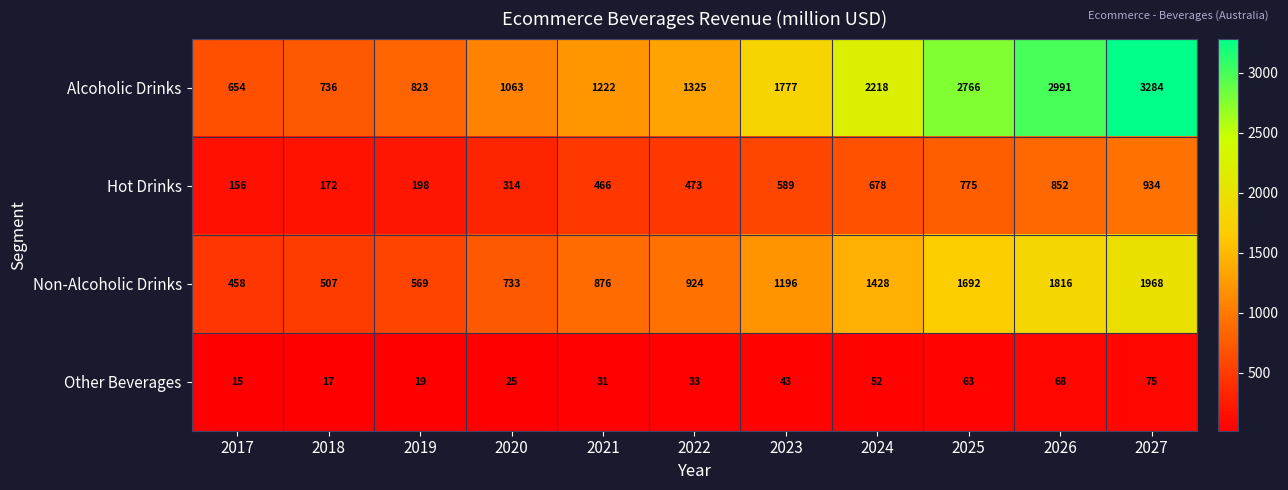

Which label corresponds to the largest value in the chart?

2027